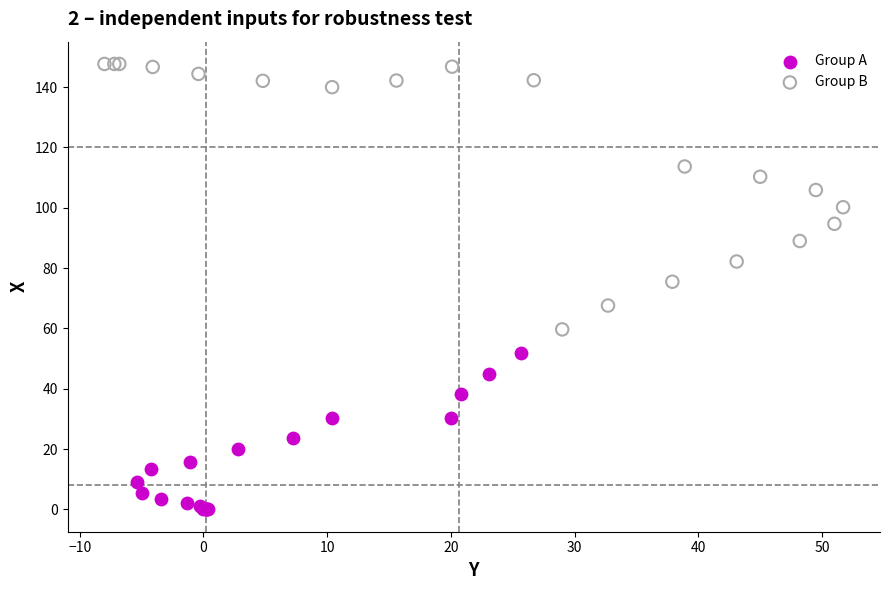

Which series contains the highest Y value?

Group B